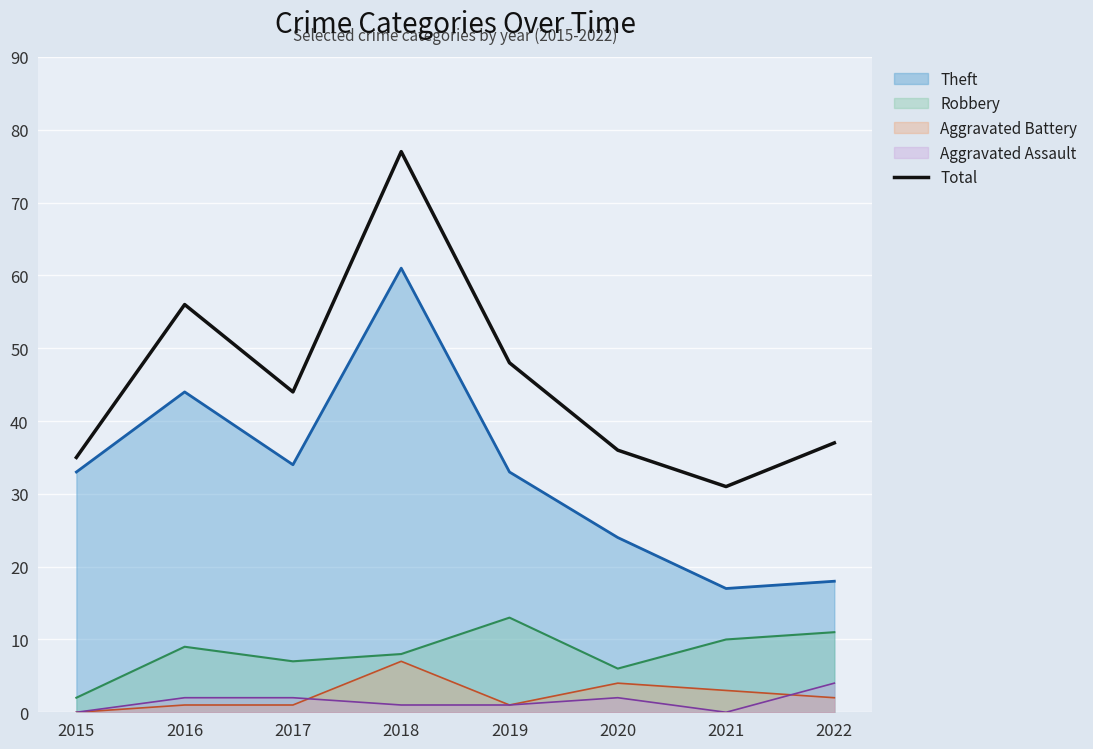

What is the approximate value at 2019, to the nearest 10?

50